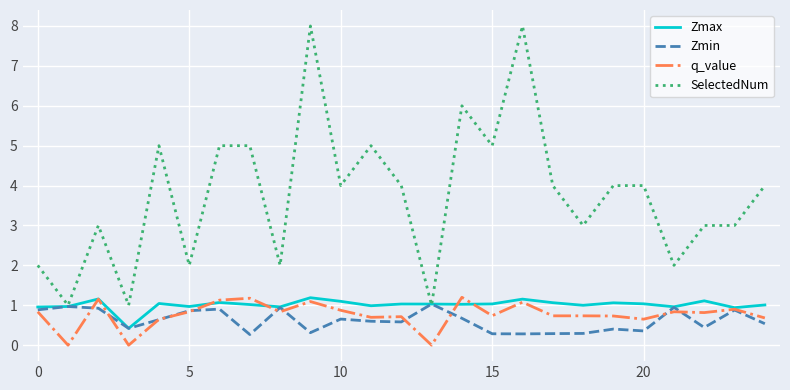

Which series has the widest spread of values?

SelectedNum